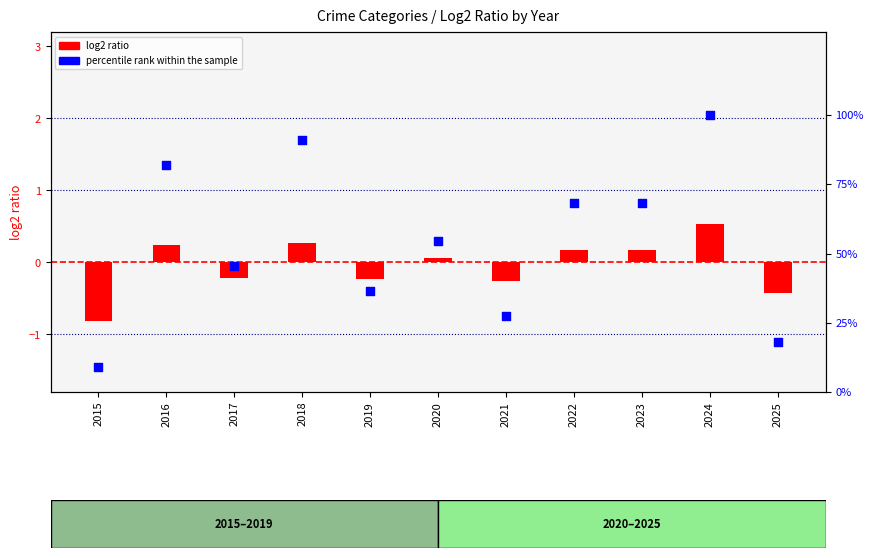

Is the value of percentile rank within the sample at 2018 greater than the value of log2 ratio at 2024?

Yes